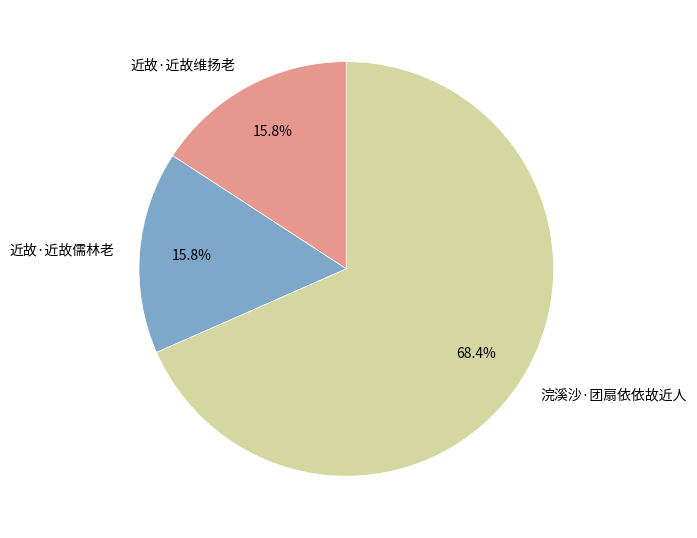

Which slice is the largest?

浣溪沙·团扇依依故近人